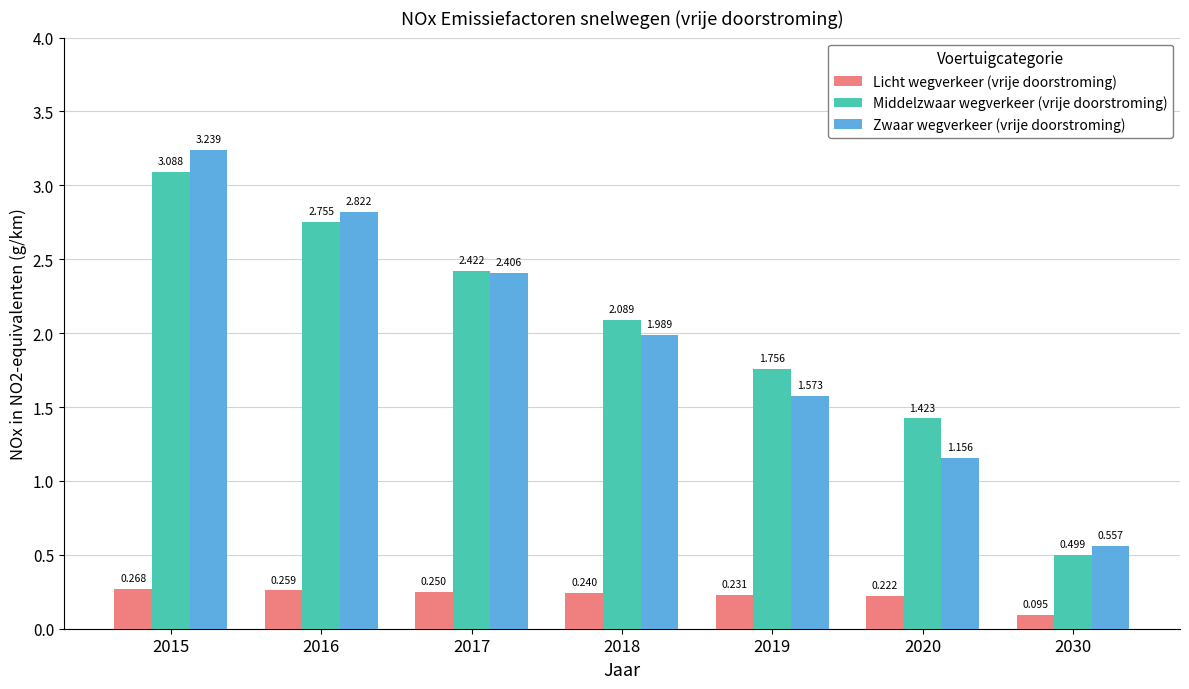

At which category is the sum across all series the highest?

2015